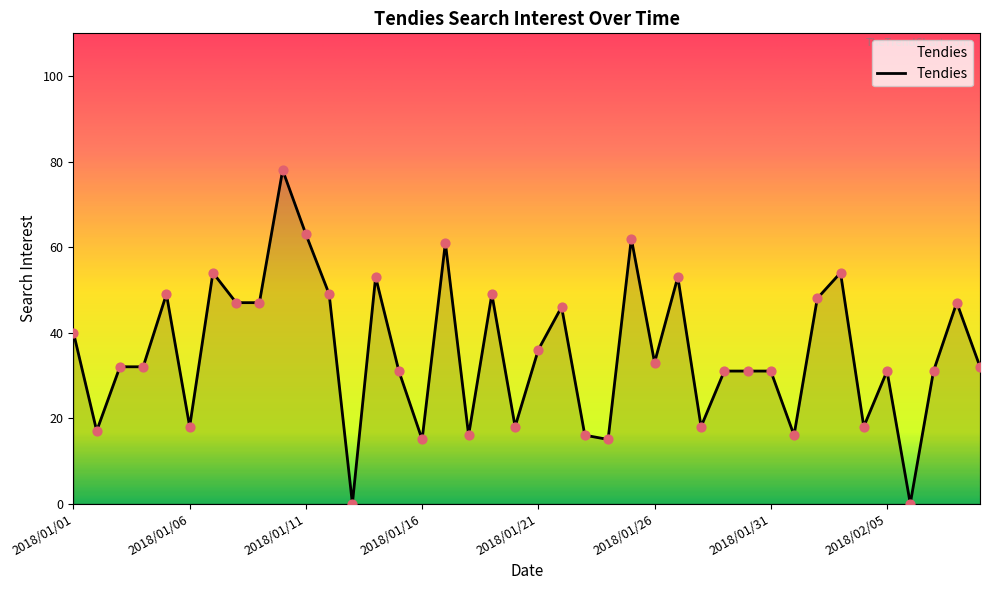

What is the difference between the maximum and minimum values?

78